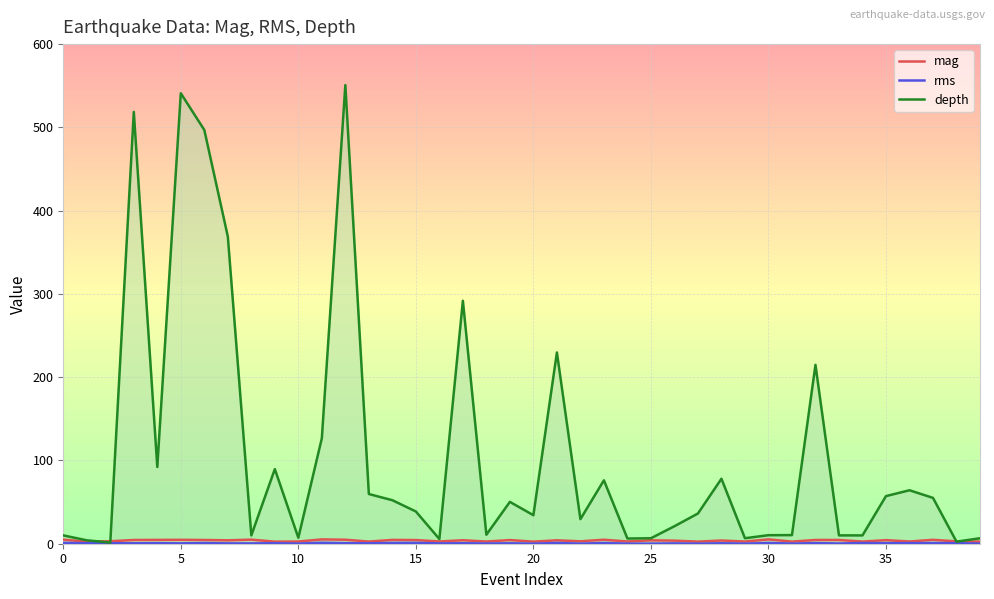

What is the greatest value displayed?

550.8